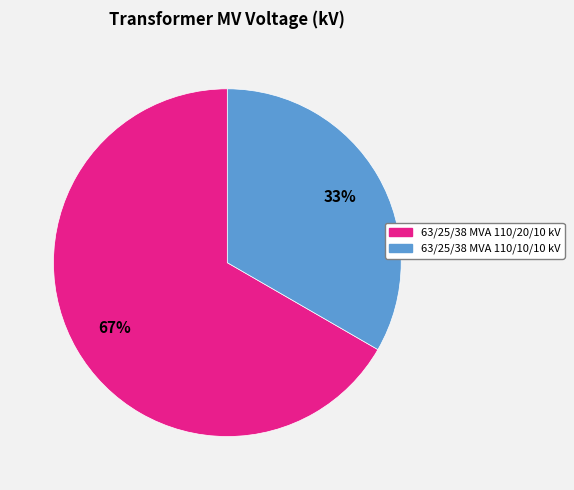

Is 63/25/38 MVA 110/20/10 kV the majority of the pie?

Yes